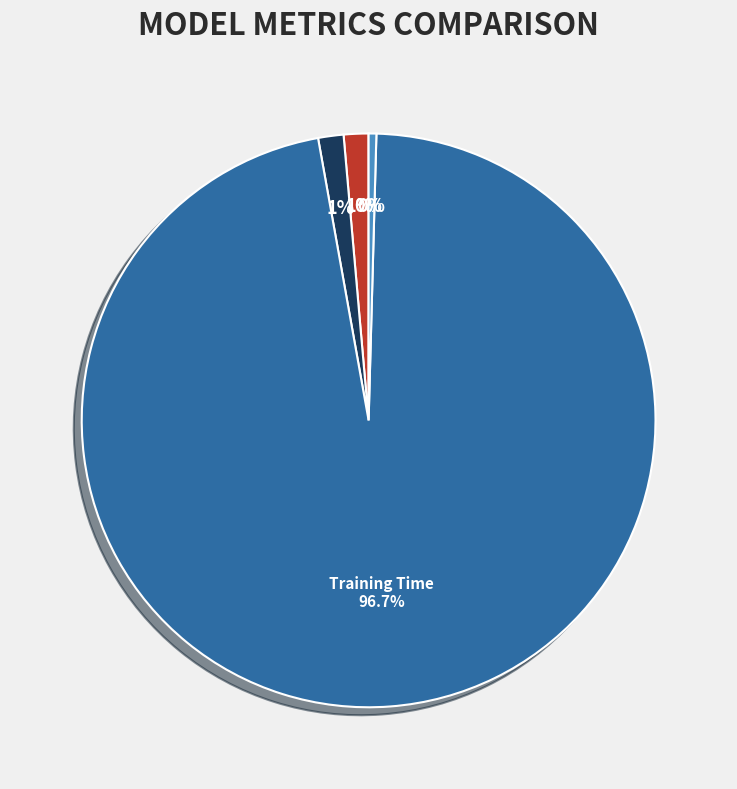

Does any single category account for the majority?

Yes